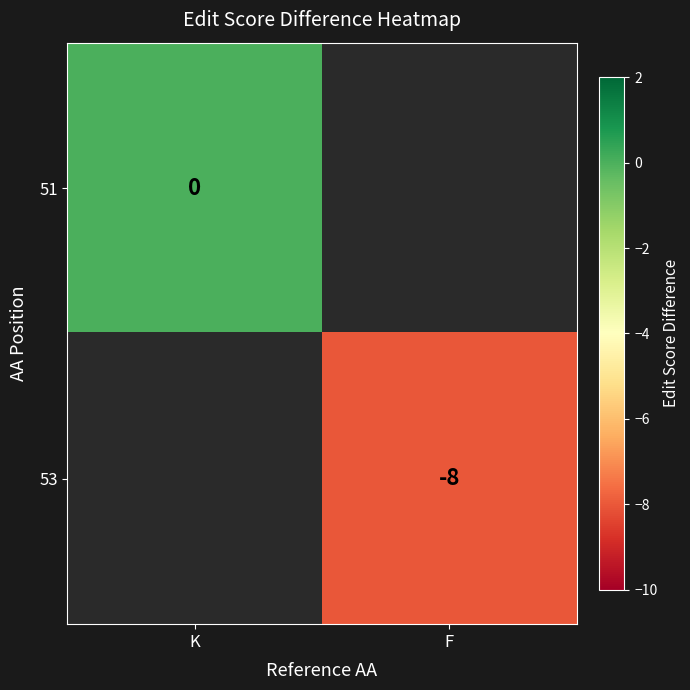

True or false: 53 has a value of -11 at F.

False